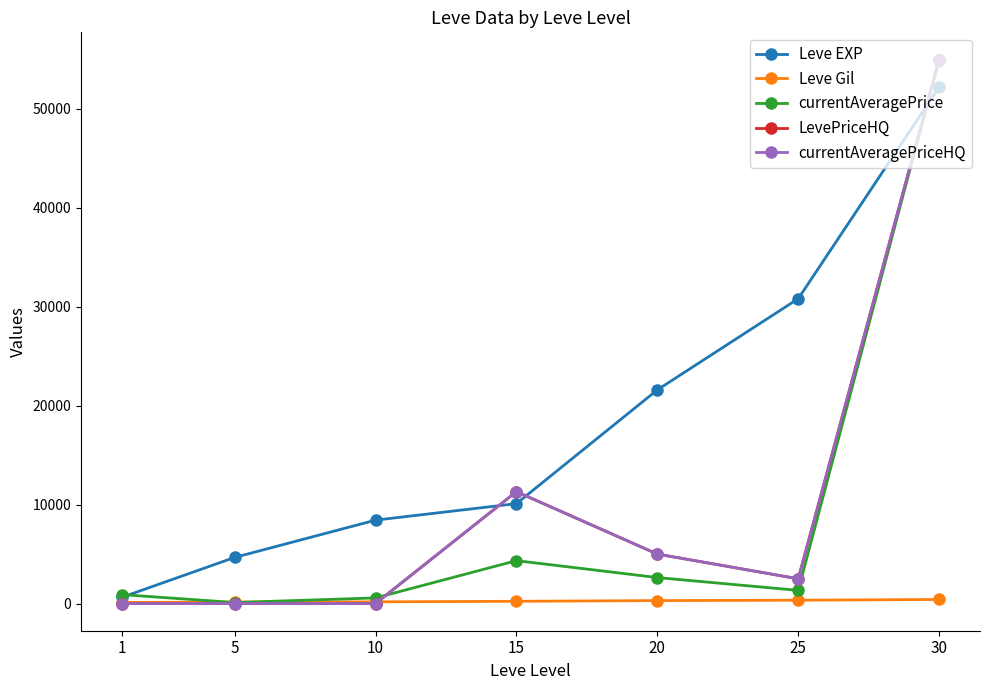

Which series has the widest spread of values?

LevePriceHQ